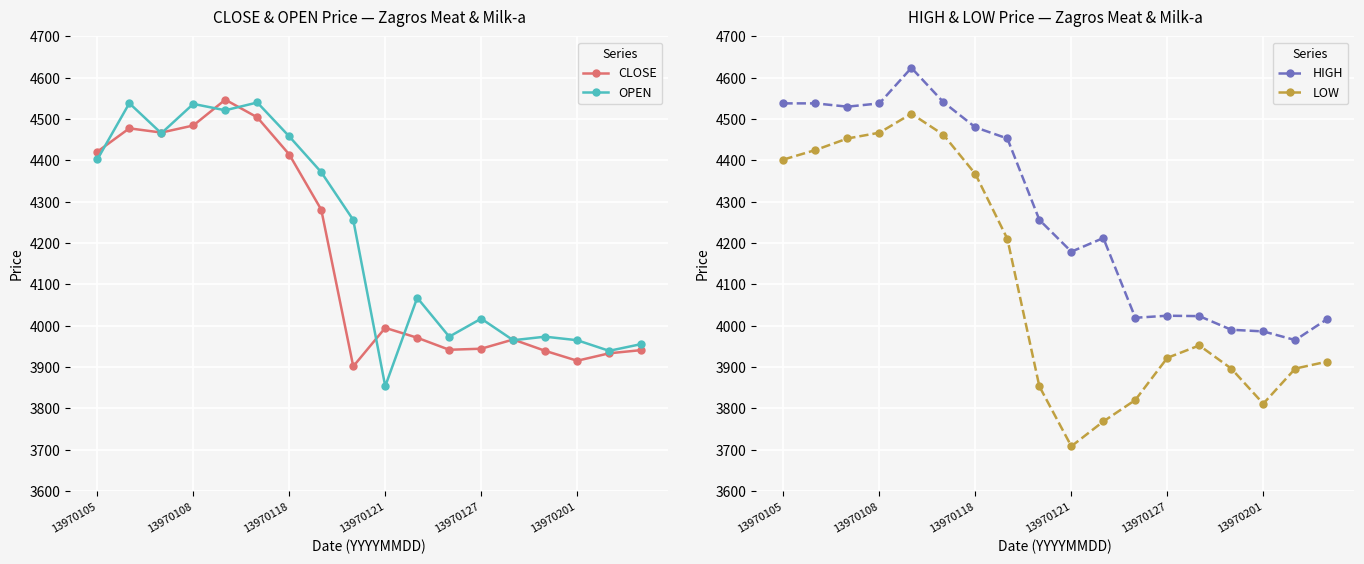

What is the highest value of the CLOSE series?

4547.0